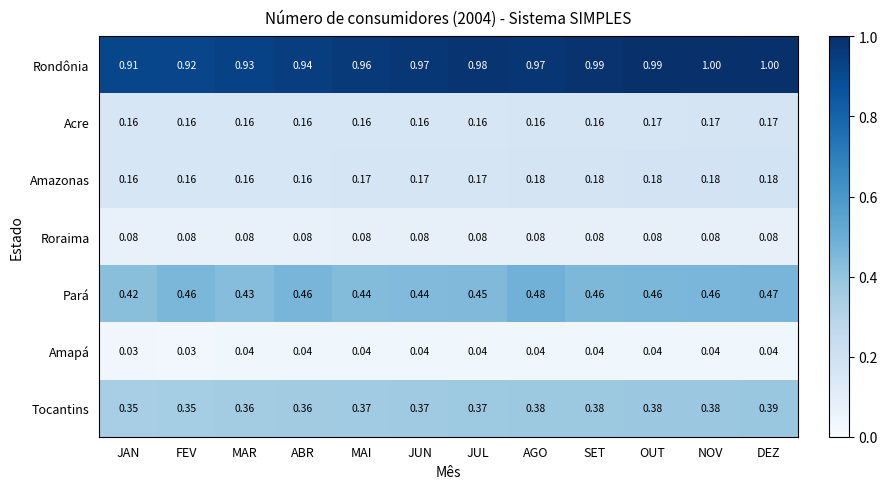

At NOV, list the series in order from largest to smallest.

Rondônia, Pará, Tocantins, Amazonas, Acre, Roraima, Amapá